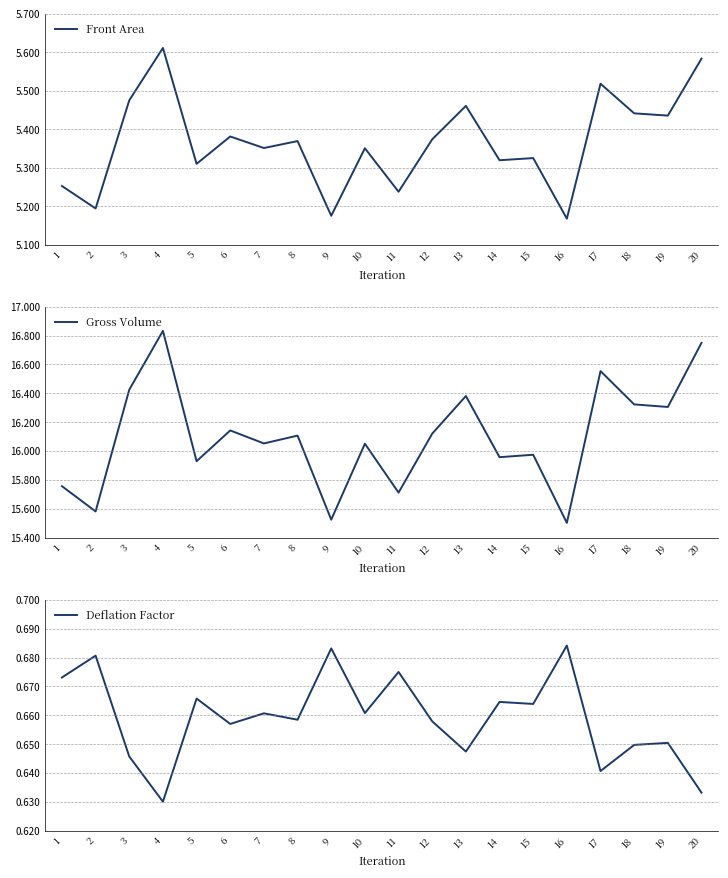

Rank the series at 17 from highest to lowest value.

Gross Volume, Front Area, Deflation Factor